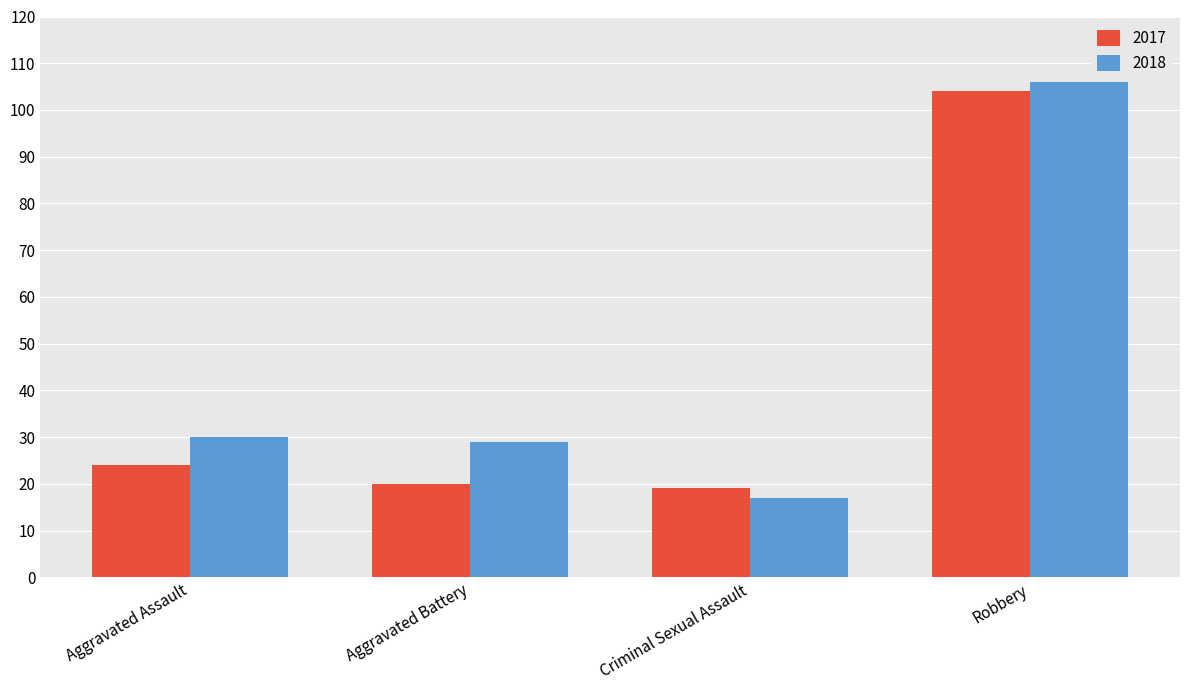

Which series changed the most between Aggravated Assault and Aggravated Battery?

2017